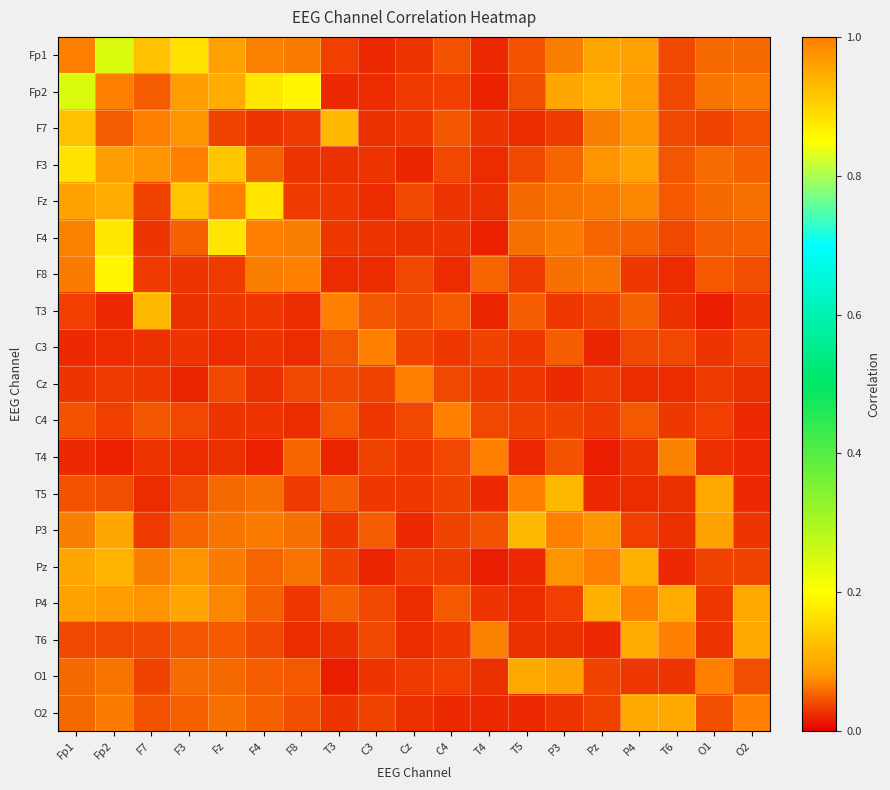

Reading left to right, what are all the values shown in this chart?

Fp1: Fp1=1.0	Fp2=0.2	F7=0.1	F3=0.2	Fz=0.1	F4=0.1	F8=0.1	T3=0.0	C3=0.0	Cz=0.0	C4=0.0	T4=0.0	T5=0.0	P3=0.1	Pz=0.1	P4=0.1	T6=0.0	O1=0.1	O2=0.1
Fp2: Fp1=0.2	Fp2=1.0	F7=0.0	F3=0.1	Fz=0.1	F4=0.2	F8=0.2	T3=0.0	C3=0.0	Cz=0.0	C4=0.0	T4=0.0	T5=0.0	P3=0.1	Pz=0.1	P4=0.1	T6=0.0	O1=0.1	O2=0.1
F7: Fp1=0.1	Fp2=0.0	F7=1.0	F3=0.1	Fz=0.0	F4=0.0	F8=0.0	T3=0.1	C3=0.0	Cz=0.0	C4=0.0	T4=0.0	T5=0.0	P3=0.0	Pz=0.1	P4=0.1	T6=0.0	O1=0.0	O2=0.0
F3: Fp1=0.2	Fp2=0.1	F7=0.1	F3=1.0	Fz=0.1	F4=0.1	F8=0.0	T3=0.0	C3=0.0	Cz=0.0	C4=0.0	T4=0.0	T5=0.0	P3=0.1	Pz=0.1	P4=0.1	T6=0.0	O1=0.1	O2=0.1
Fz: Fp1=0.1	Fp2=0.1	F7=0.0	F3=0.1	Fz=1.0	F4=0.2	F8=0.0	T3=0.0	C3=0.0	Cz=0.0	C4=0.0	T4=0.0	T5=0.1	P3=0.1	Pz=0.1	P4=0.1	T6=0.0	O1=0.1	O2=0.1
F4: Fp1=0.1	Fp2=0.2	F7=0.0	F3=0.1	Fz=0.2	F4=1.0	F8=0.1	T3=0.0	C3=0.0	Cz=0.0	C4=0.0	T4=0.0	T5=0.1	P3=0.1	Pz=0.1	P4=0.1	T6=0.0	O1=0.1	O2=0.1
F8: Fp1=0.1	Fp2=0.2	F7=0.0	F3=0.0	Fz=0.0	F4=0.1	F8=1.0	T3=0.0	C3=0.0	Cz=0.0	C4=0.0	T4=0.1	T5=0.0	P3=0.1	Pz=0.1	P4=0.0	T6=0.0	O1=0.0	O2=0.0
T3: Fp1=0.0	Fp2=0.0	F7=0.1	F3=0.0	Fz=0.0	F4=0.0	F8=0.0	T3=1.0	C3=0.0	Cz=0.0	C4=0.0	T4=0.0	T5=0.0	P3=0.0	Pz=0.0	P4=0.1	T6=0.0	O1=0.0	O2=0.0
C3: Fp1=0.0	Fp2=0.0	F7=0.0	F3=0.0	Fz=0.0	F4=0.0	F8=0.0	T3=0.0	C3=1.0	Cz=0.0	C4=0.0	T4=0.0	T5=0.0	P3=0.1	Pz=0.0	P4=0.0	T6=0.0	O1=0.0	O2=0.0
Cz: Fp1=0.0	Fp2=0.0	F7=0.0	F3=0.0	Fz=0.0	F4=0.0	F8=0.0	T3=0.0	C3=0.0	Cz=1.0	C4=0.0	T4=0.0	T5=0.0	P3=0.0	Pz=0.0	P4=0.0	T6=0.0	O1=0.0	O2=0.0
C4: Fp1=0.0	Fp2=0.0	F7=0.0	F3=0.0	Fz=0.0	F4=0.0	F8=0.0	T3=0.0	C3=0.0	Cz=0.0	C4=1.0	T4=0.0	T5=0.0	P3=0.0	Pz=0.0	P4=0.0	T6=0.0	O1=0.0	O2=0.0
T4: Fp1=0.0	Fp2=0.0	F7=0.0	F3=0.0	Fz=0.0	F4=0.0	F8=0.1	T3=0.0	C3=0.0	Cz=0.0	C4=0.0	T4=1.0	T5=0.0	P3=0.0	Pz=0.0	P4=0.0	T6=0.1	O1=0.0	O2=0.0
T5: Fp1=0.0	Fp2=0.0	F7=0.0	F3=0.0	Fz=0.1	F4=0.1	F8=0.0	T3=0.0	C3=0.0	Cz=0.0	C4=0.0	T4=0.0	T5=1.0	P3=0.1	Pz=0.0	P4=0.0	T6=0.0	O1=0.1	O2=0.0
P3: Fp1=0.1	Fp2=0.1	F7=0.0	F3=0.1	Fz=0.1	F4=0.1	F8=0.1	T3=0.0	C3=0.1	Cz=0.0	C4=0.0	T4=0.0	T5=0.1	P3=1.0	Pz=0.1	P4=0.0	T6=0.0	O1=0.1	O2=0.0
Pz: Fp1=0.1	Fp2=0.1	F7=0.1	F3=0.1	Fz=0.1	F4=0.1	F8=0.1	T3=0.0	C3=0.0	Cz=0.0	C4=0.0	T4=0.0	T5=0.0	P3=0.1	Pz=1.0	P4=0.1	T6=0.0	O1=0.0	O2=0.0
P4: Fp1=0.1	Fp2=0.1	F7=0.1	F3=0.1	Fz=0.1	F4=0.1	F8=0.0	T3=0.1	C3=0.0	Cz=0.0	C4=0.0	T4=0.0	T5=0.0	P3=0.0	Pz=0.1	P4=1.0	T6=0.1	O1=0.0	O2=0.1
T6: Fp1=0.0	Fp2=0.0	F7=0.0	F3=0.0	Fz=0.0	F4=0.0	F8=0.0	T3=0.0	C3=0.0	Cz=0.0	C4=0.0	T4=0.1	T5=0.0	P3=0.0	Pz=0.0	P4=0.1	T6=1.0	O1=0.0	O2=0.1
O1: Fp1=0.1	Fp2=0.1	F7=0.0	F3=0.1	Fz=0.1	F4=0.1	F8=0.0	T3=0.0	C3=0.0	Cz=0.0	C4=0.0	T4=0.0	T5=0.1	P3=0.1	Pz=0.0	P4=0.0	T6=0.0	O1=1.0	O2=0.0
O2: Fp1=0.1	Fp2=0.1	F7=0.0	F3=0.1	Fz=0.1	F4=0.1	F8=0.0	T3=0.0	C3=0.0	Cz=0.0	C4=0.0	T4=0.0	T5=0.0	P3=0.0	Pz=0.0	P4=0.1	T6=0.1	O1=0.0	O2=1.0